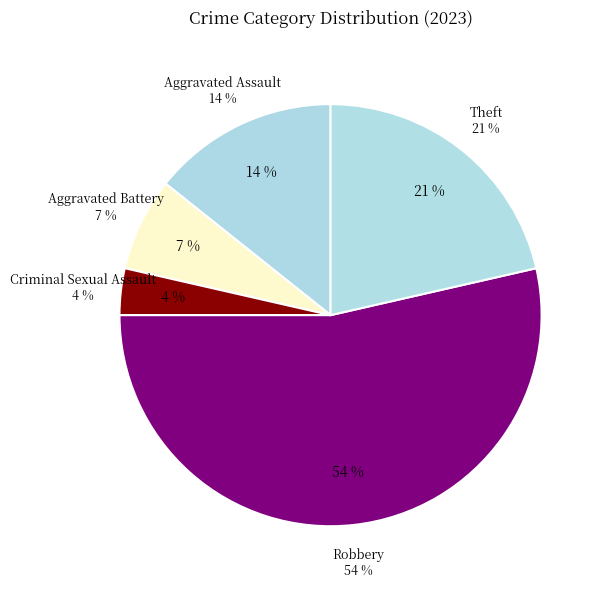

How many slices are in this pie chart?

5